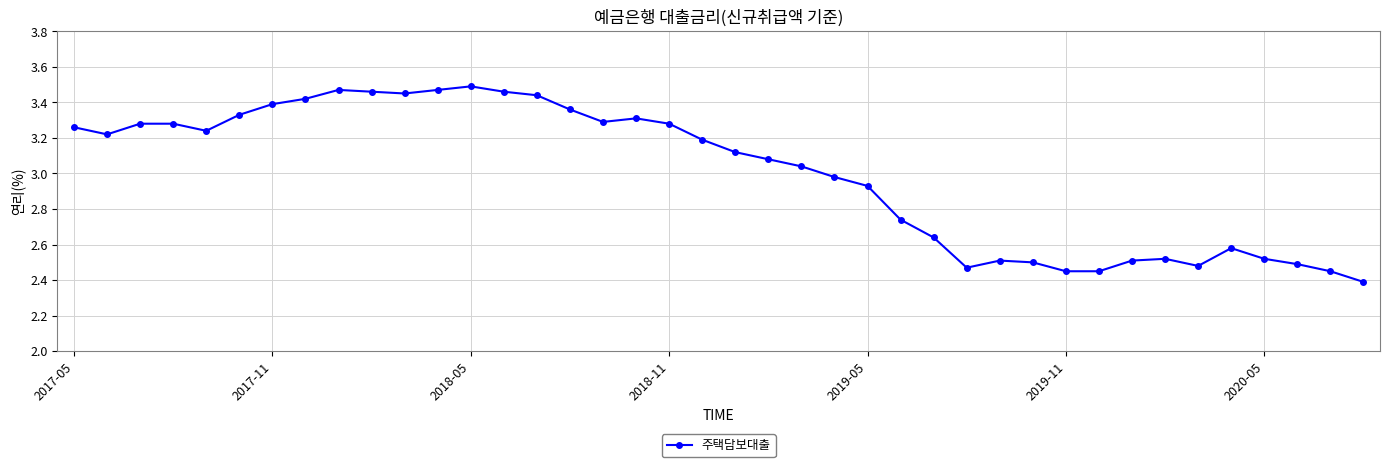

What is the sum of all values?

119.9